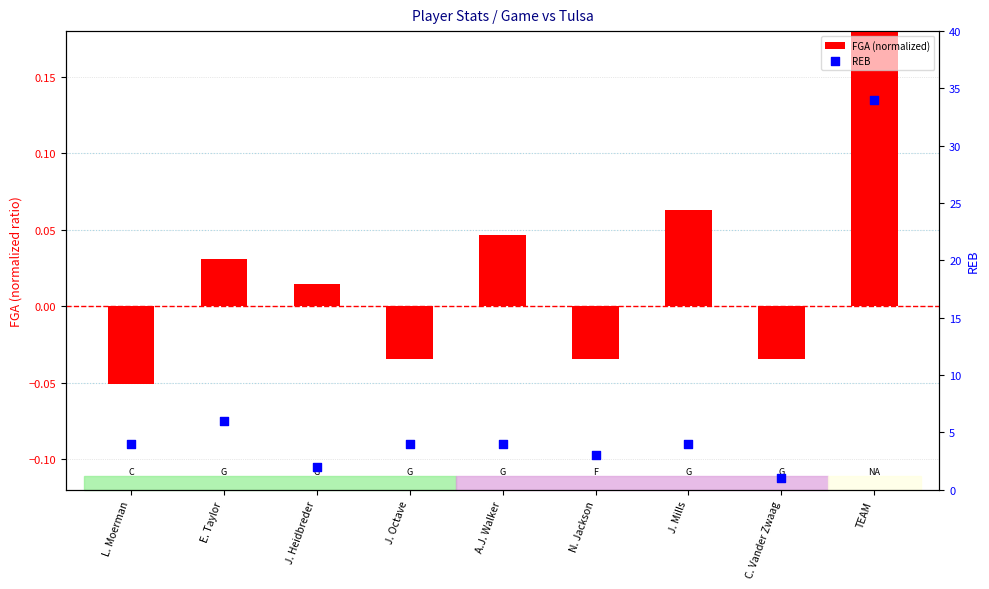

Is the value of FGA (normalized) at N. Jackson greater than the value of REB at N. Jackson?

No